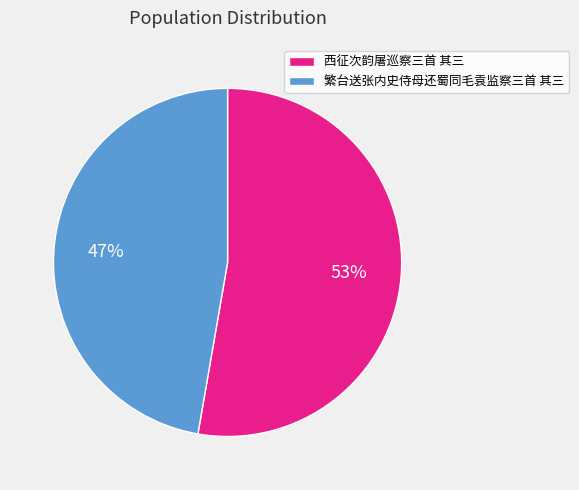

Combined, do 繁台送张内史侍母还蜀同毛袁监察三首 其三 and 西征次韵屠巡察三首 其三 account for over 50%?

Yes